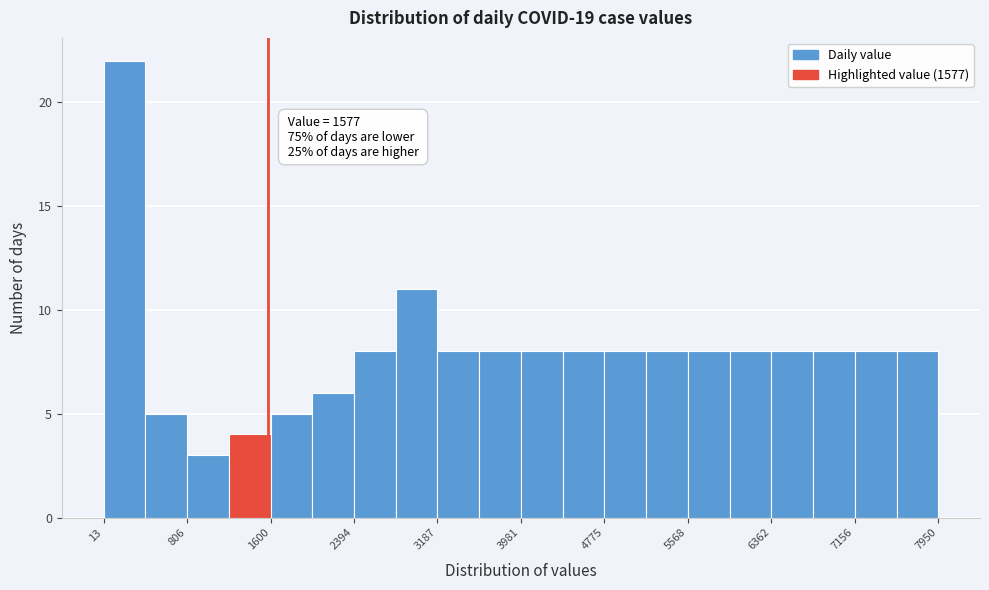

Read against the x-axis, roughly where is the centre of the tallest bar?

200